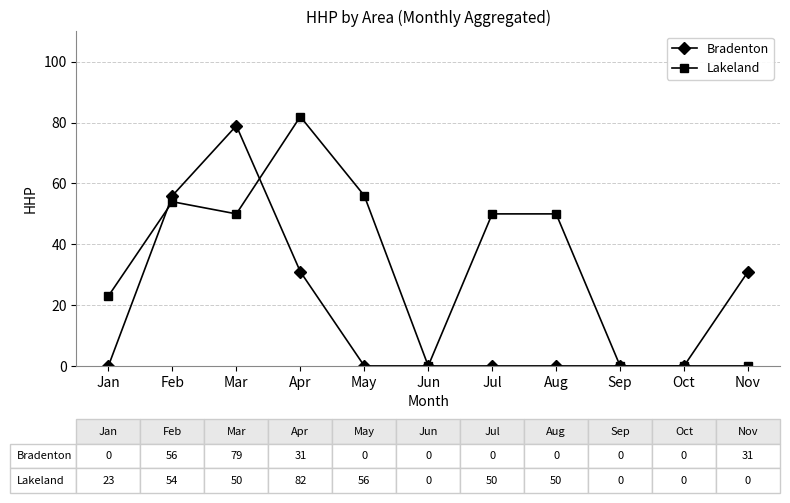

What value does the Lakeland series have at Apr, to the nearest 10?

80